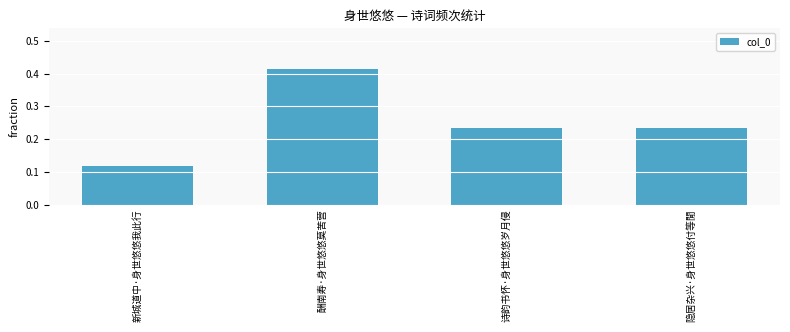

How many bars are there in total?

4